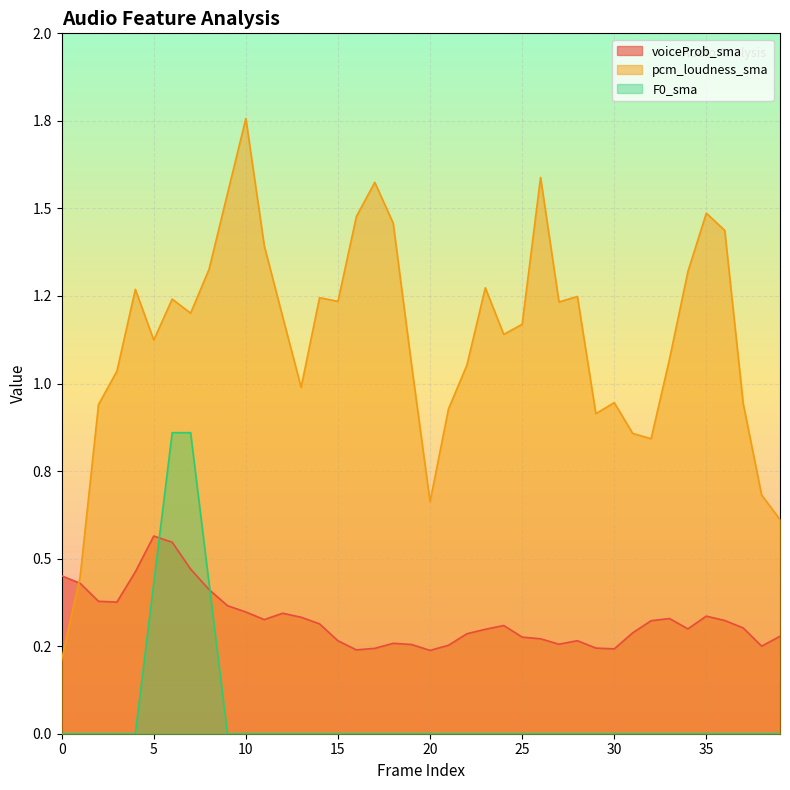

At which category does voiceProb_sma reach its first local valley?

3